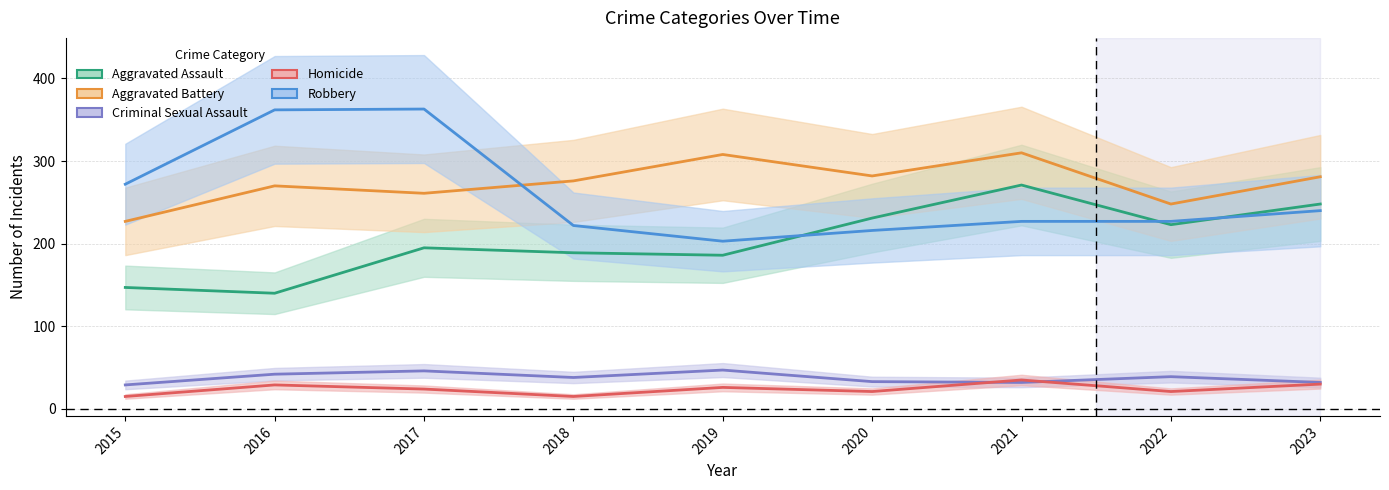

How many intersections are there between Criminal Sexual Assault and Homicide?

2